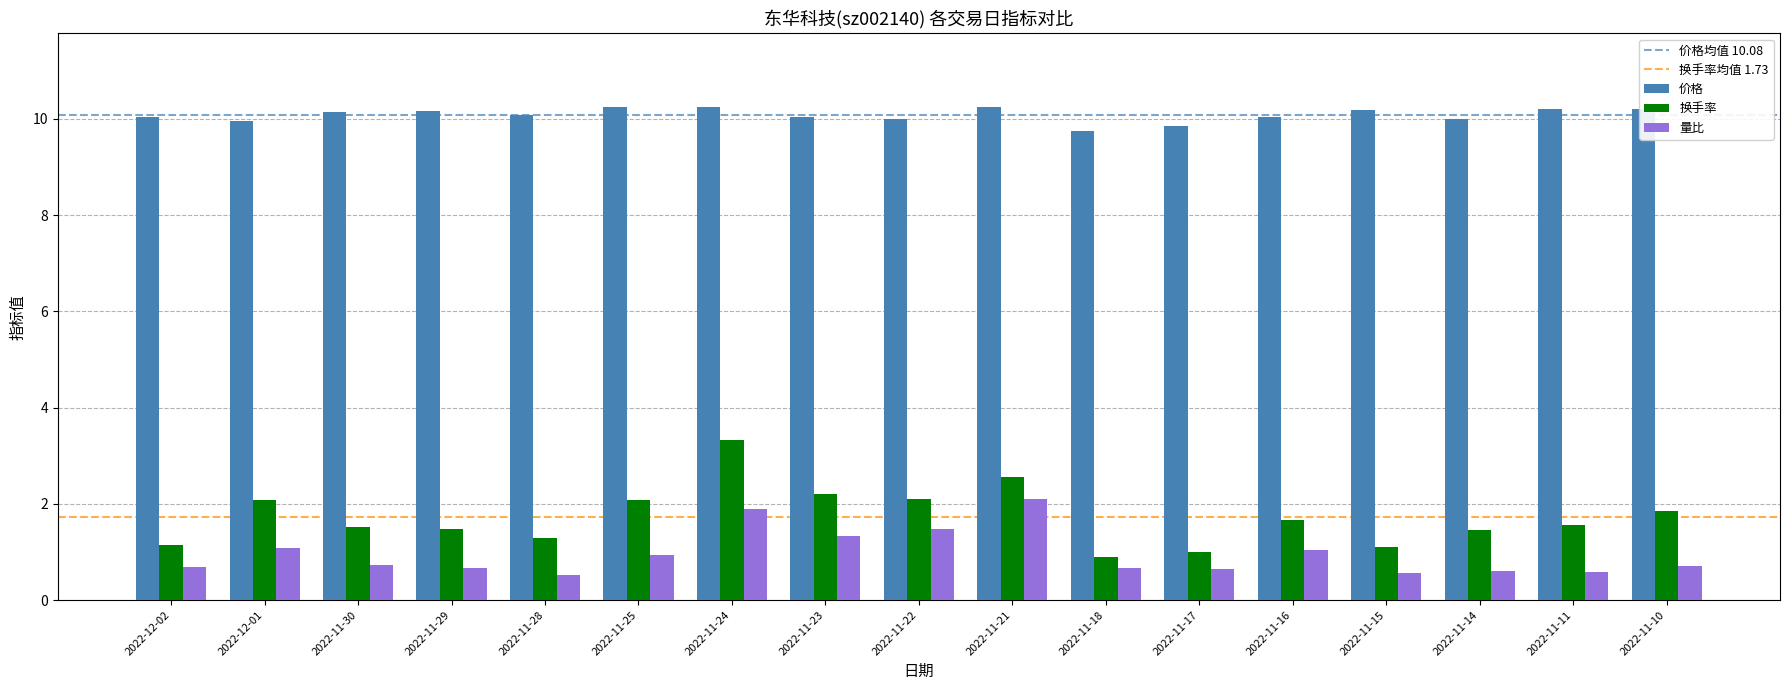

The 换手率 series shows 2.1 at 2022-11-24. True or false?

False